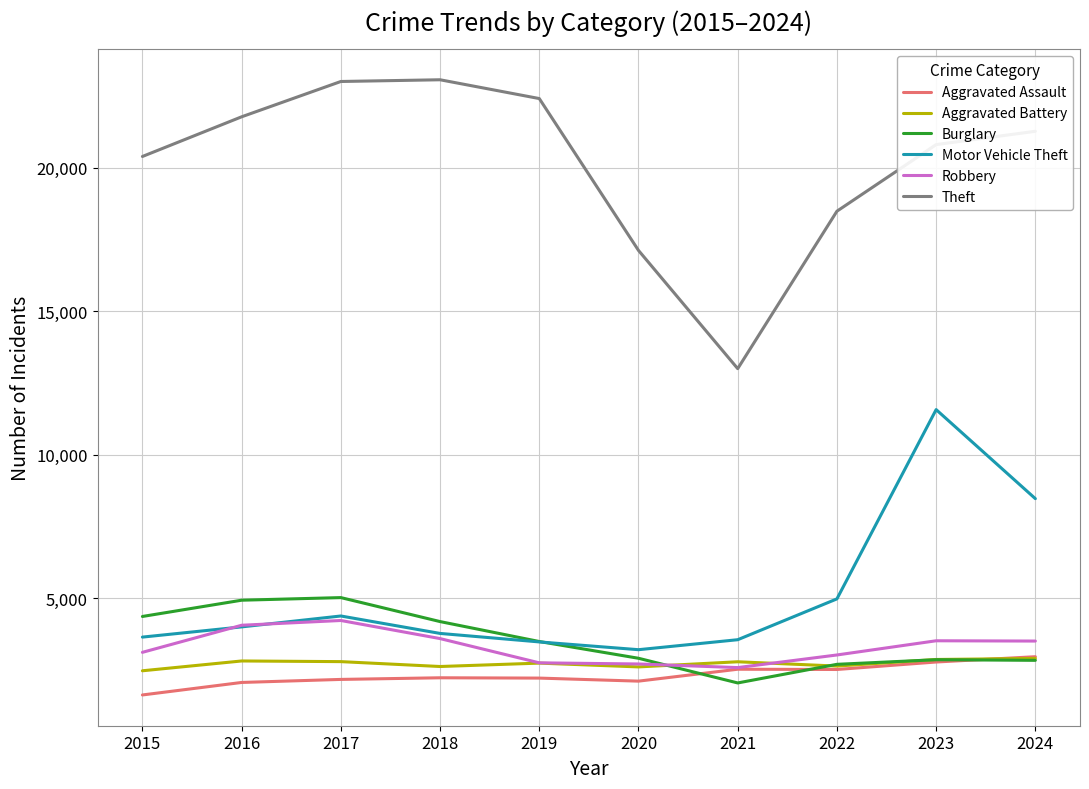

What is the spread (max minus min) of values at 2023?

18036